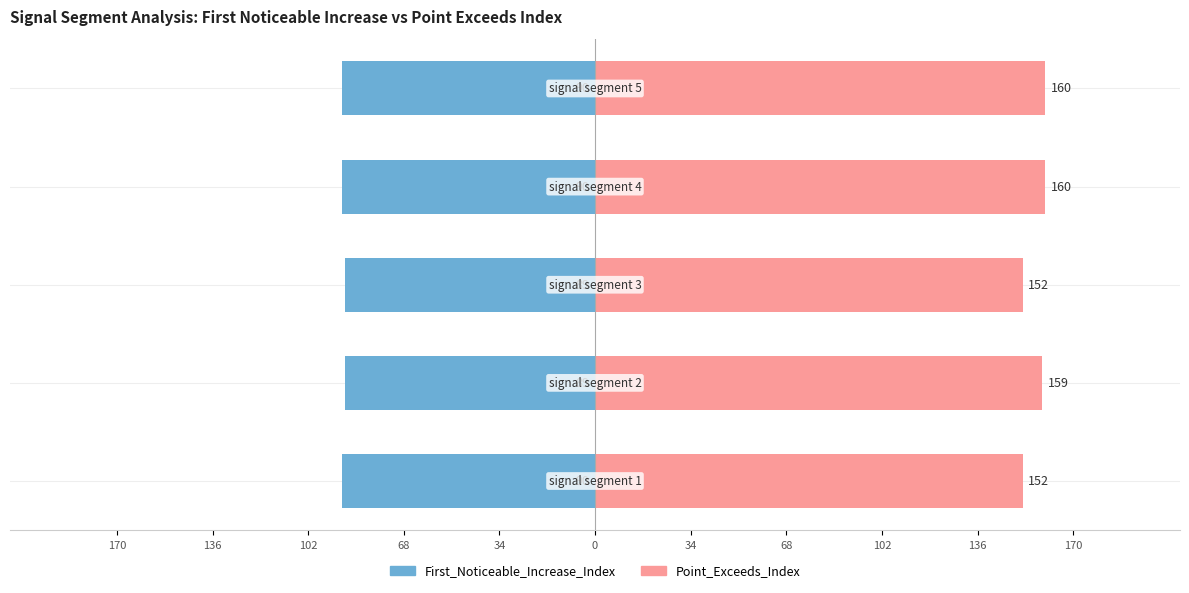

Reading left to right, what are all the values shown in this chart?

First_Noticeable_Increase_Index: -90	-89	-89	-90	-90
Point_Exceeds_Index: 152	159	152	160	160